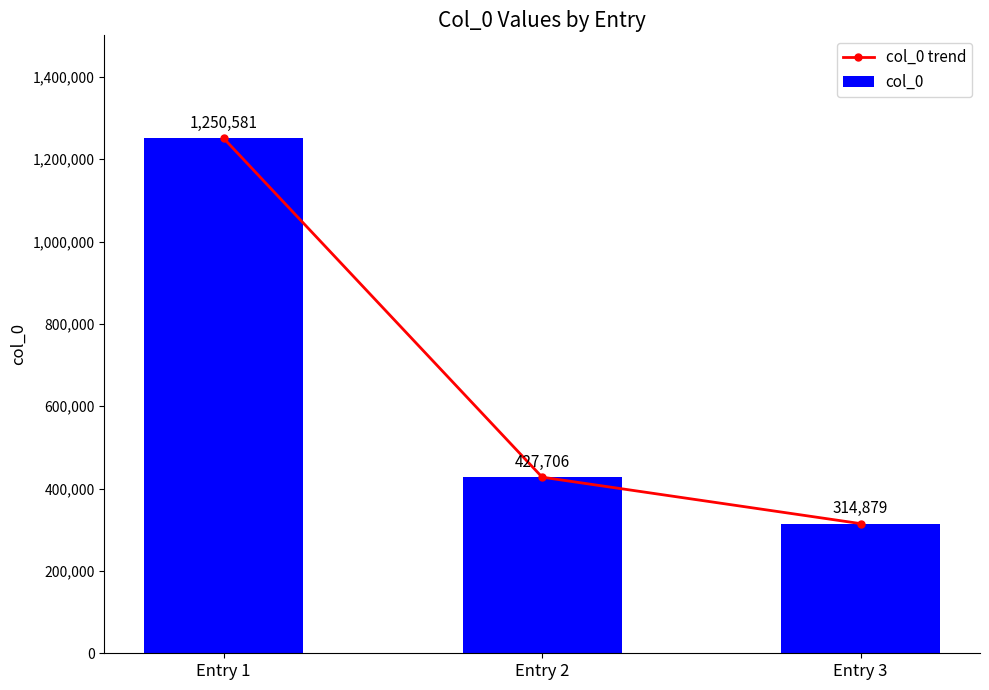

What is the total value across all series at Entry 2?

855412